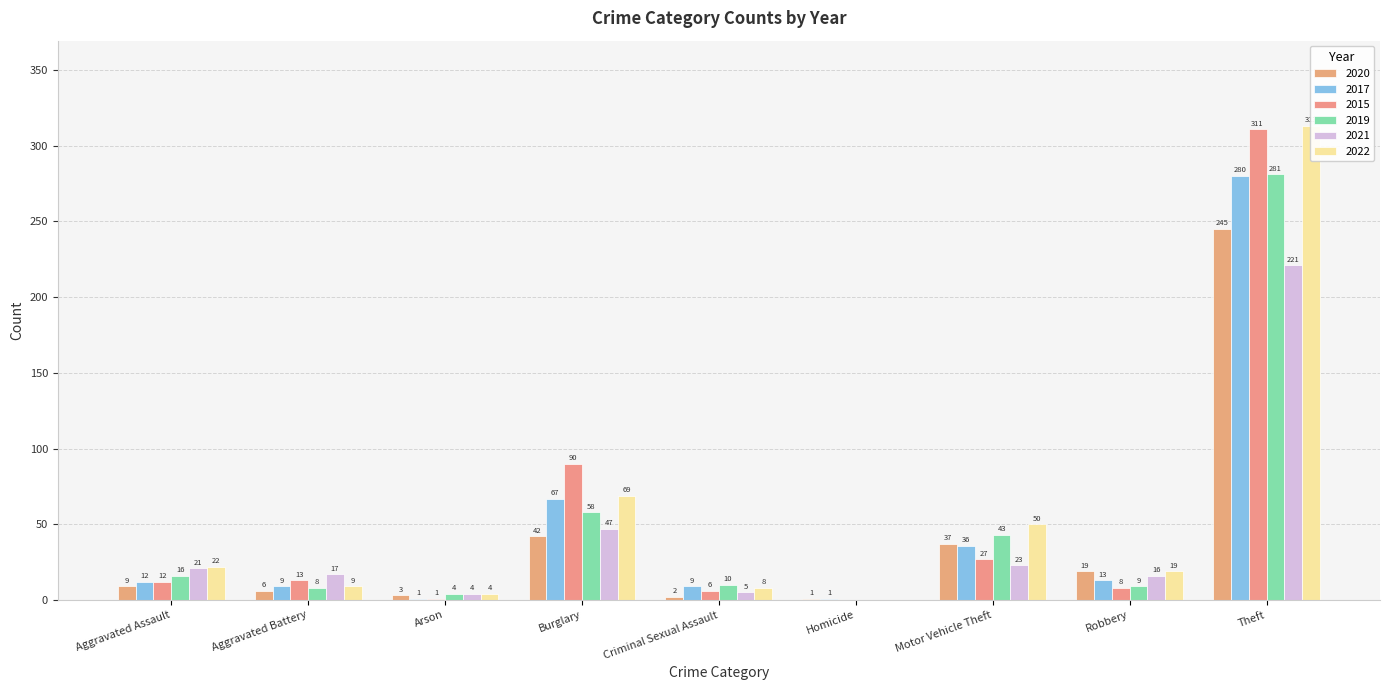

What is the spread (max minus min) of values at Arson?

3